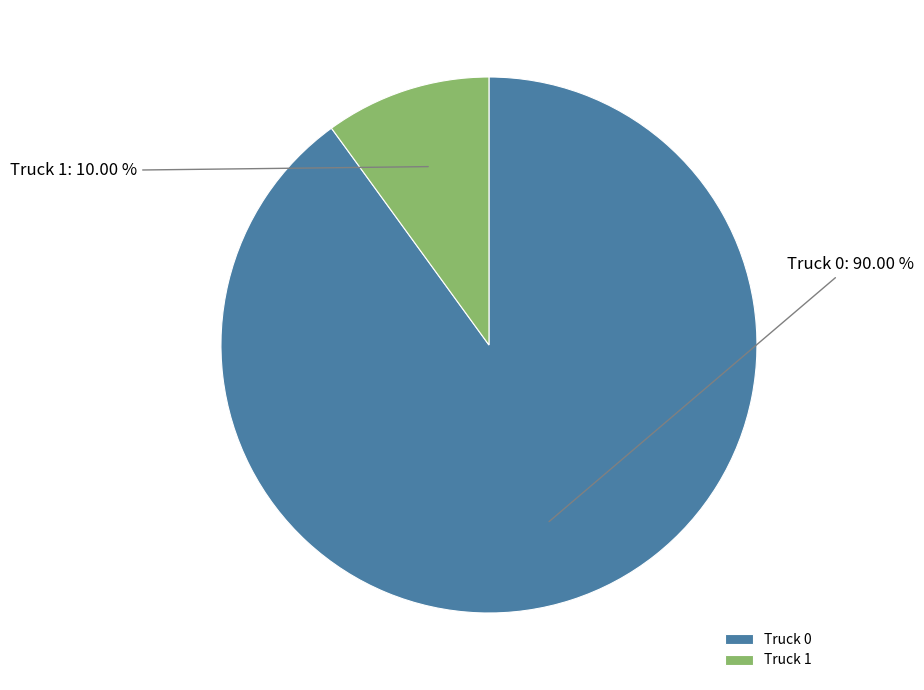

True or false: Truck 1 accounts for 10% of the total.

True